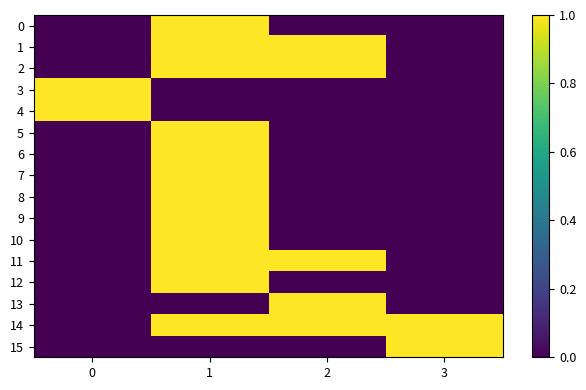

What is the spread (max minus min) of values at 2?

1